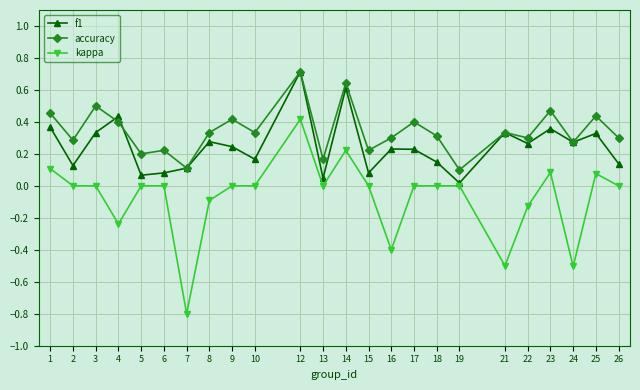

How many series are shown in this chart?

3